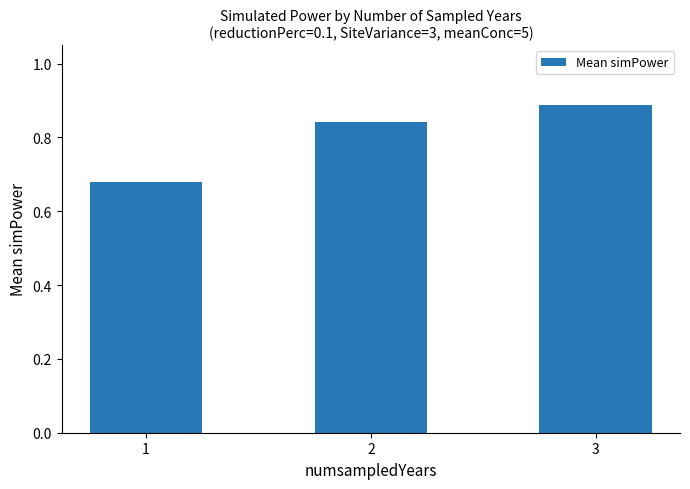

True or false: the data shows 1.1 at 2.

False